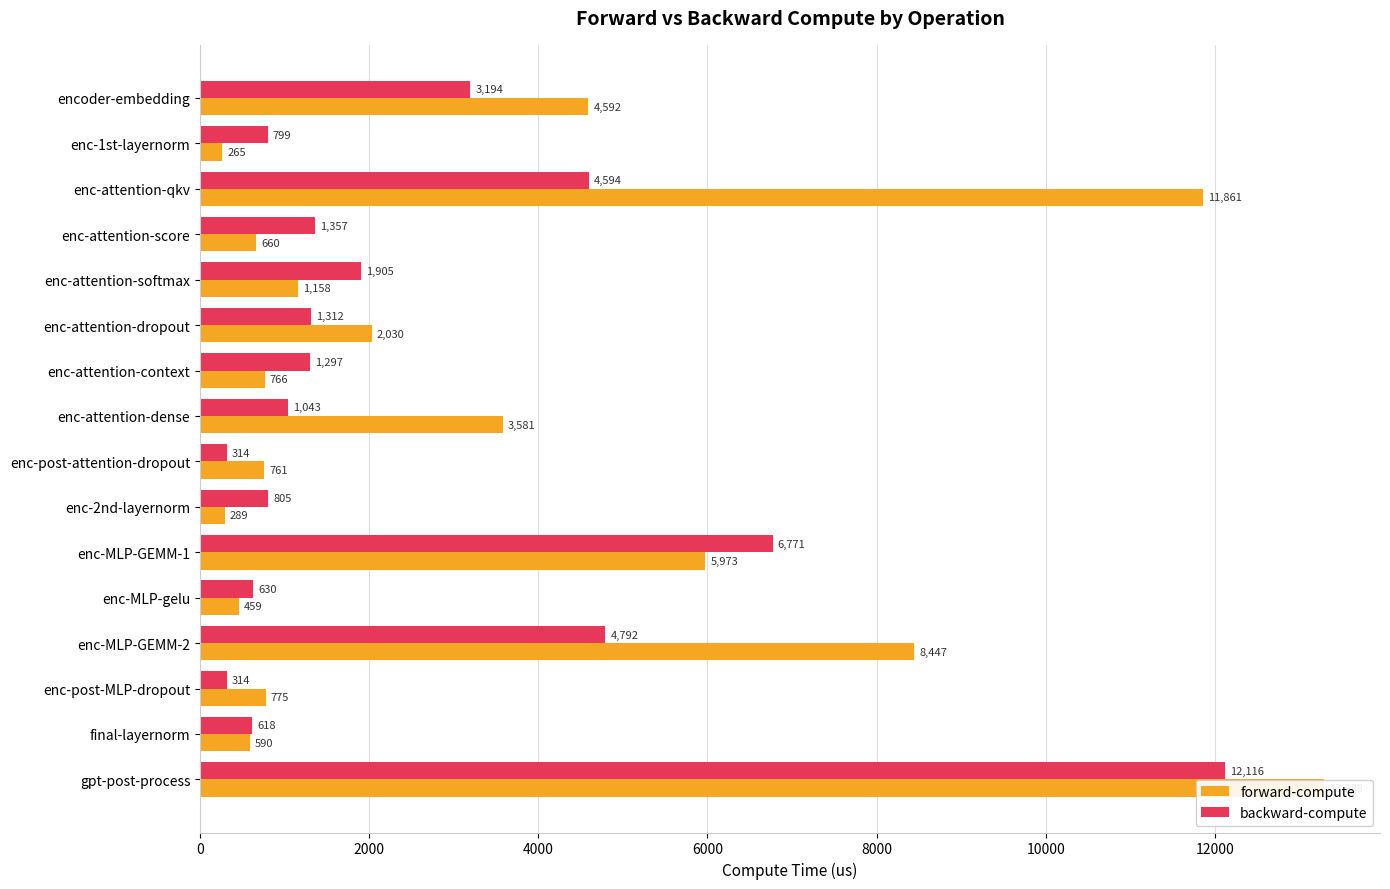

Does the chart contain stacked bars?

No